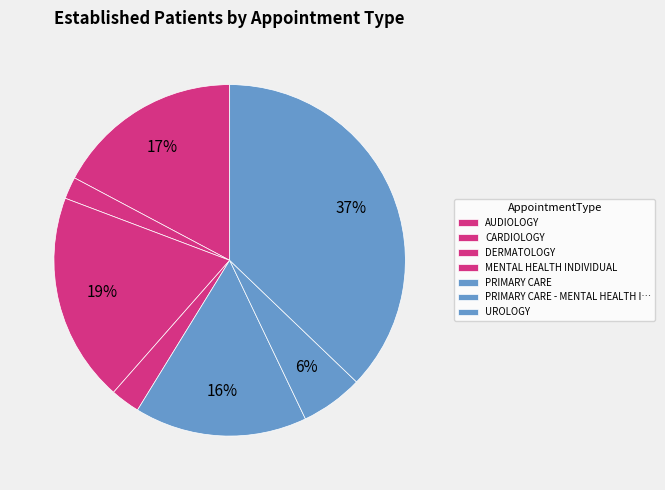

What is the largest slice in the pie chart?

UROLOGY